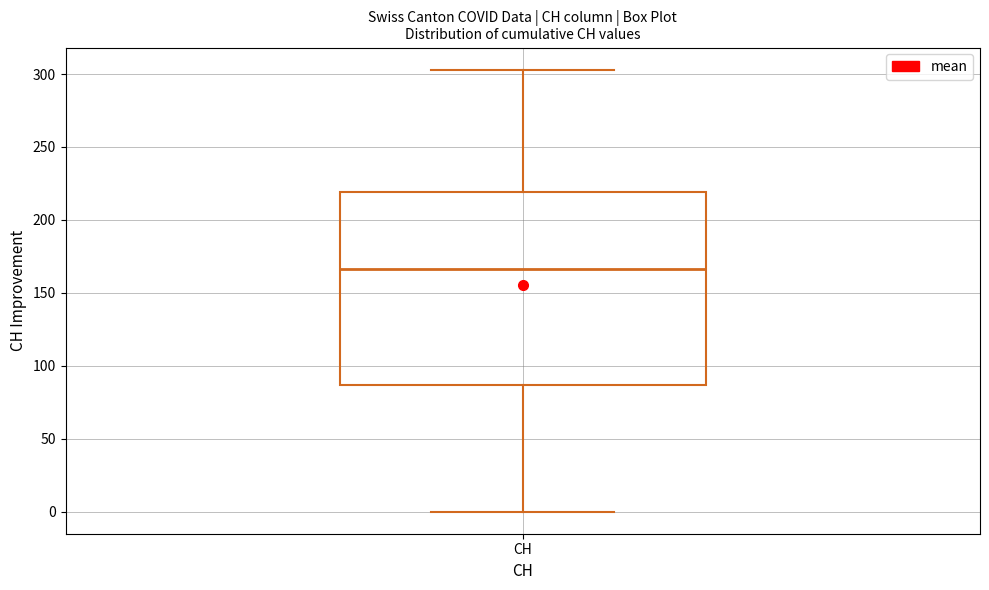

Read this box plot against the y-axis: the position of the median line, the range covered by the box, and the ends of both whiskers. The values are not printed on the chart, so give them approximately, as read against the axis.

median 165, box 85 to 220, whiskers 0 to 305